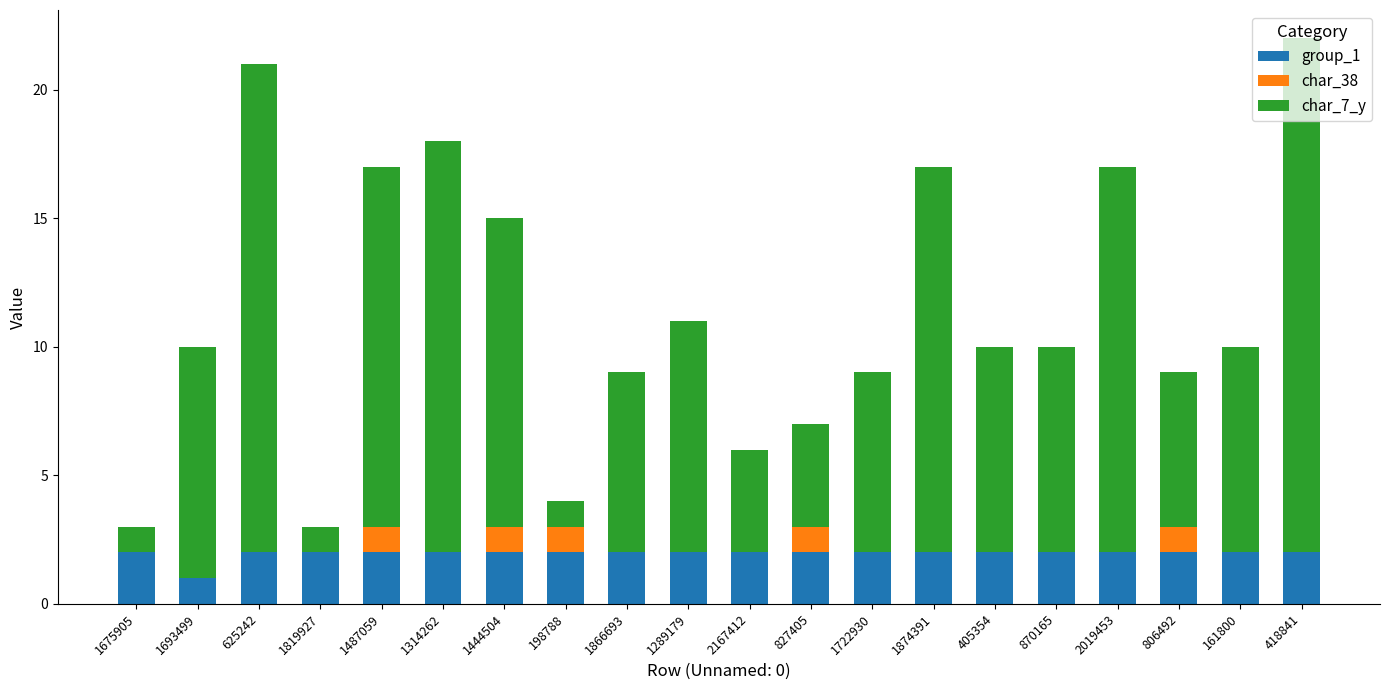

The value of group_1 at 2167412 is 3. True or false?

False